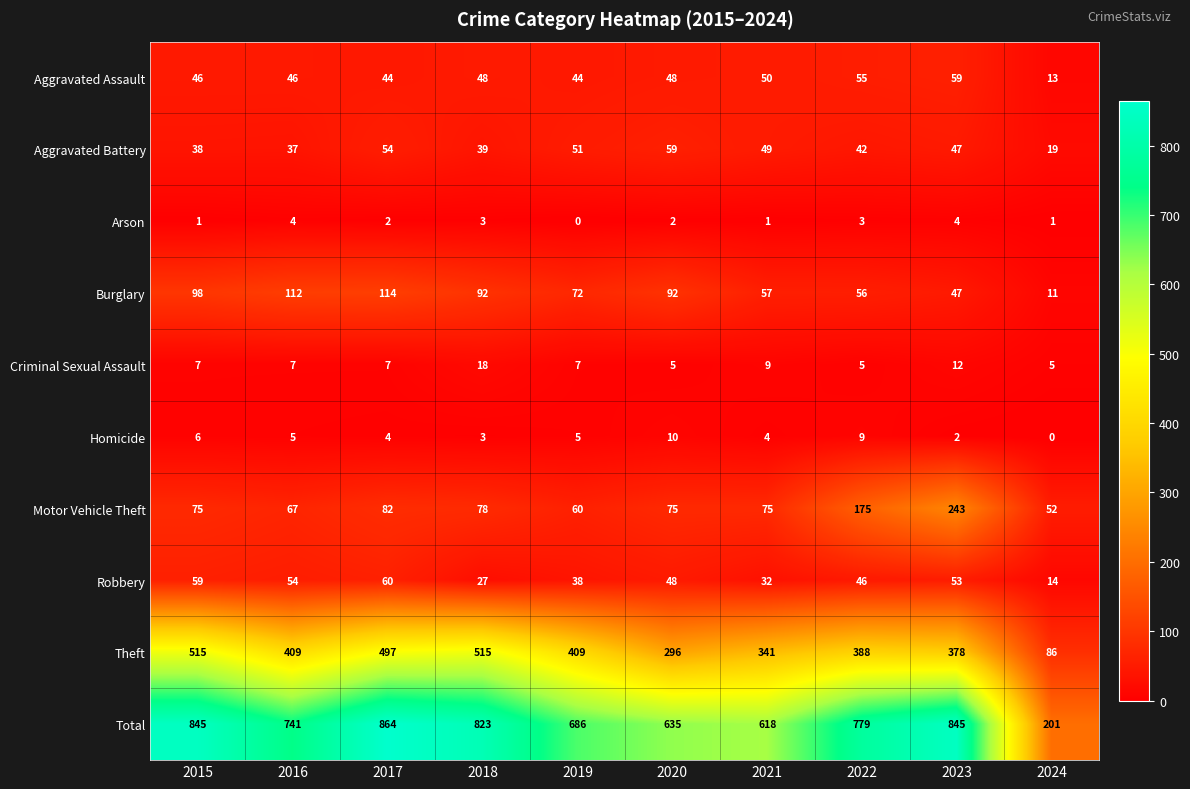

What is the sum of all Burglary values?

751